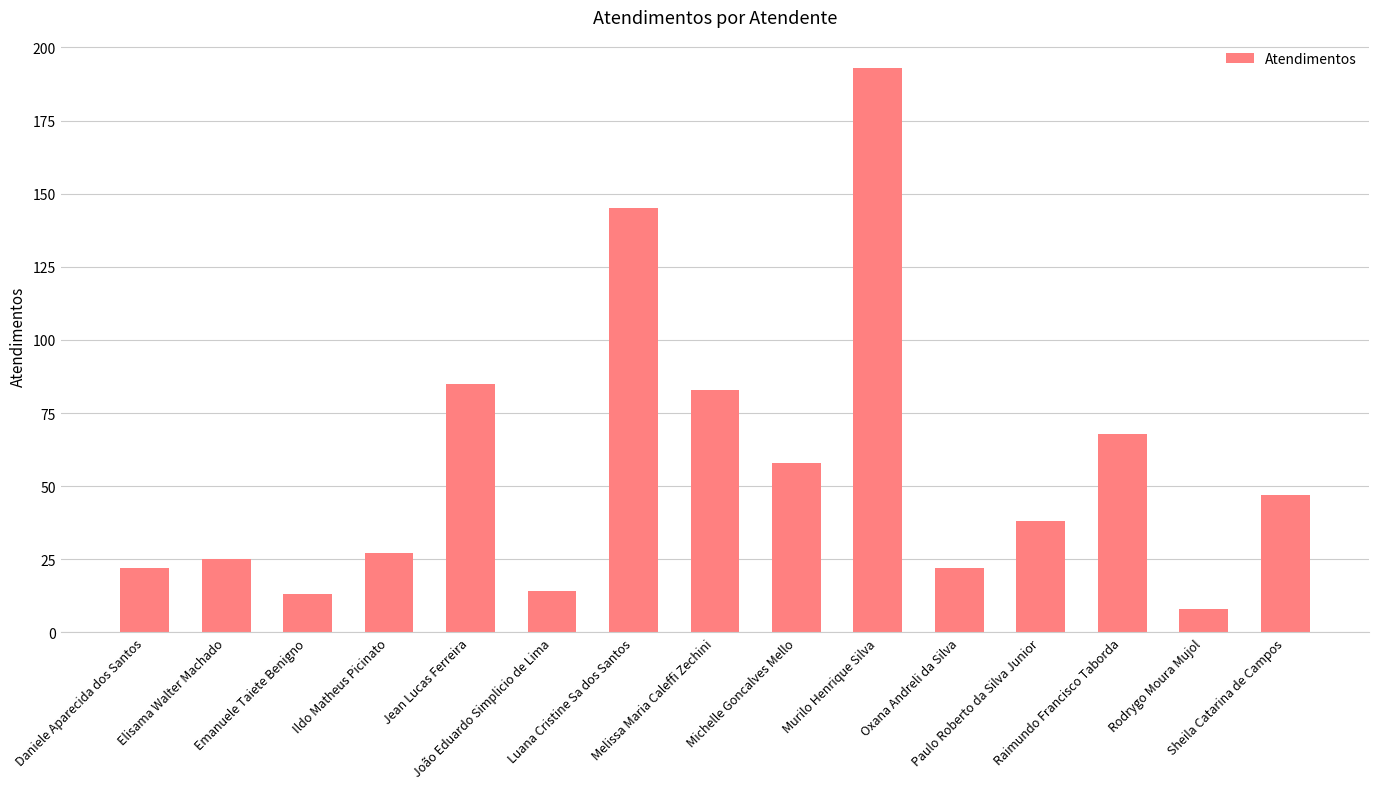

Which has a higher value, Elisama Walter Machado or Ildo Matheus Picinato?

Ildo Matheus Picinato